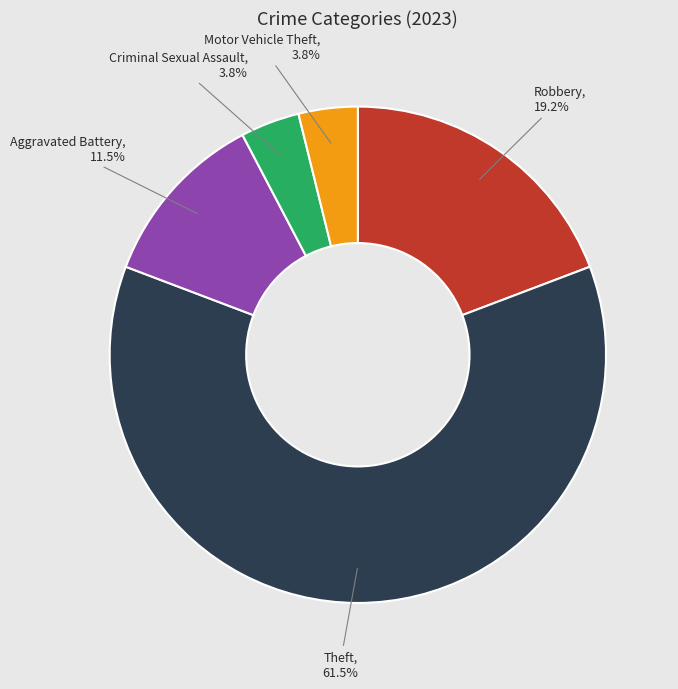

Does any single category account for the majority?

Yes